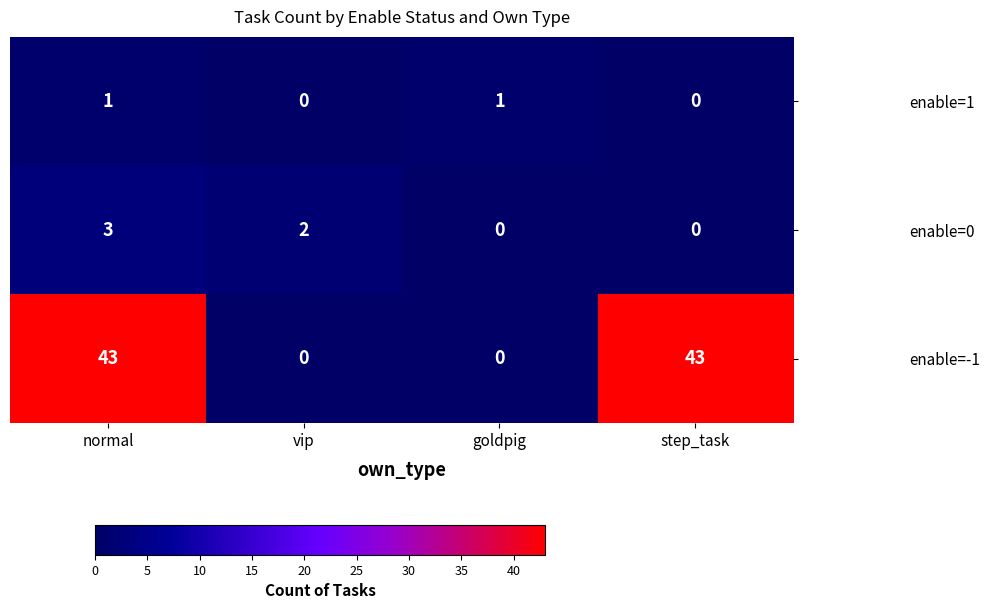

Which series has the largest range (max minus min)?

enable=-1